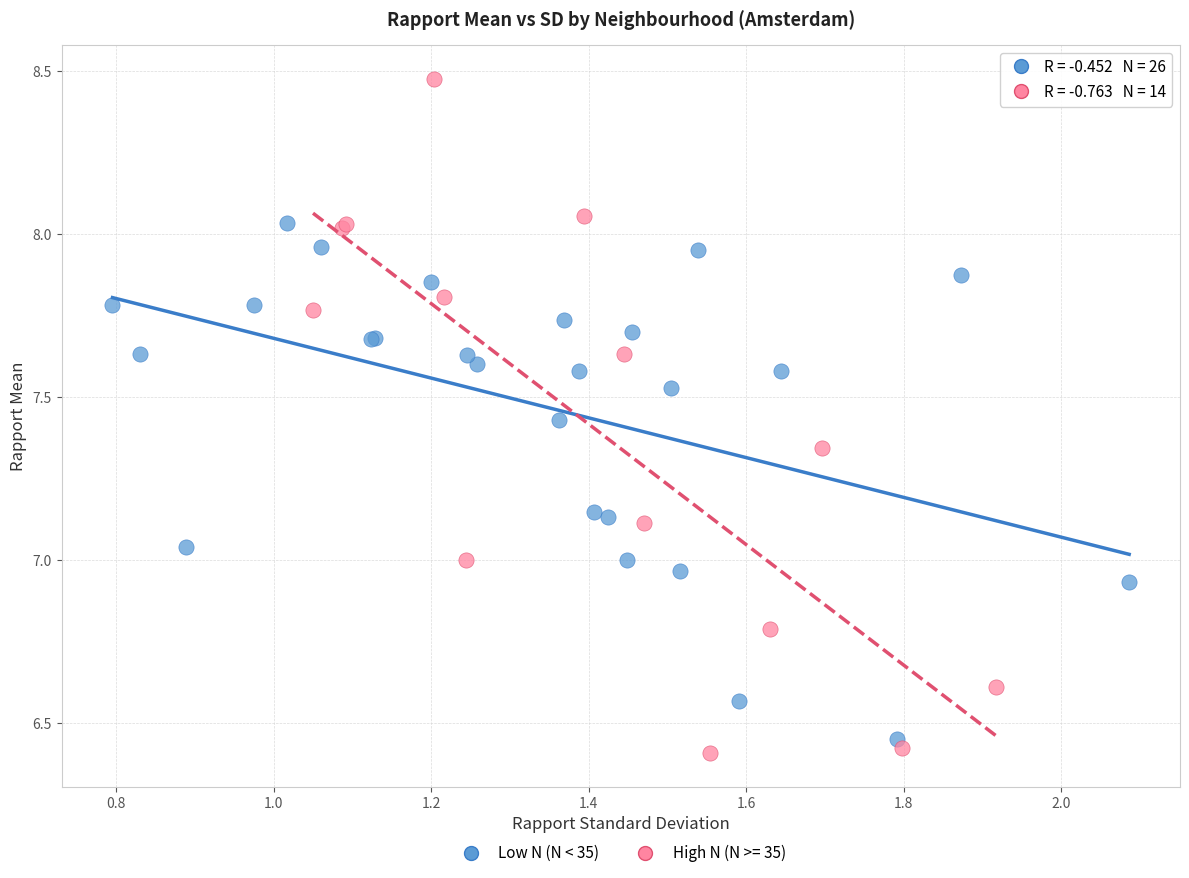

Which series has the largest Y range (max minus min)?

High N (N >= 35)